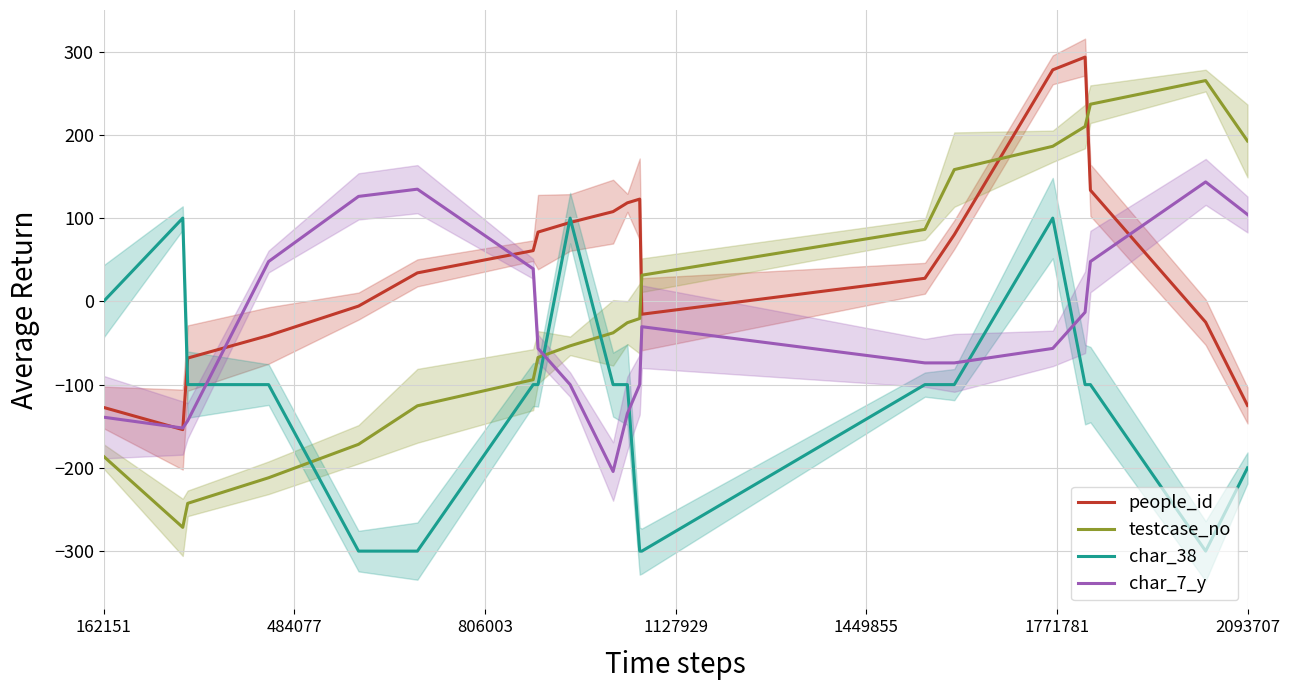

What is the highest value of the testcase_no series?

265.2